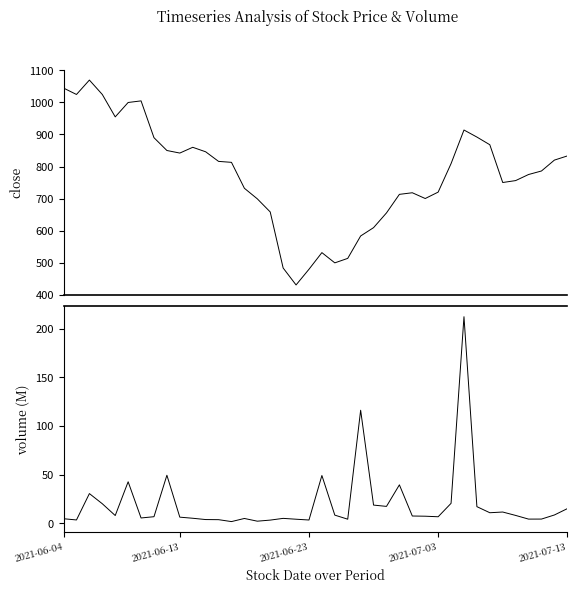

At 10, list the series in order from smallest to largest.

volume, close